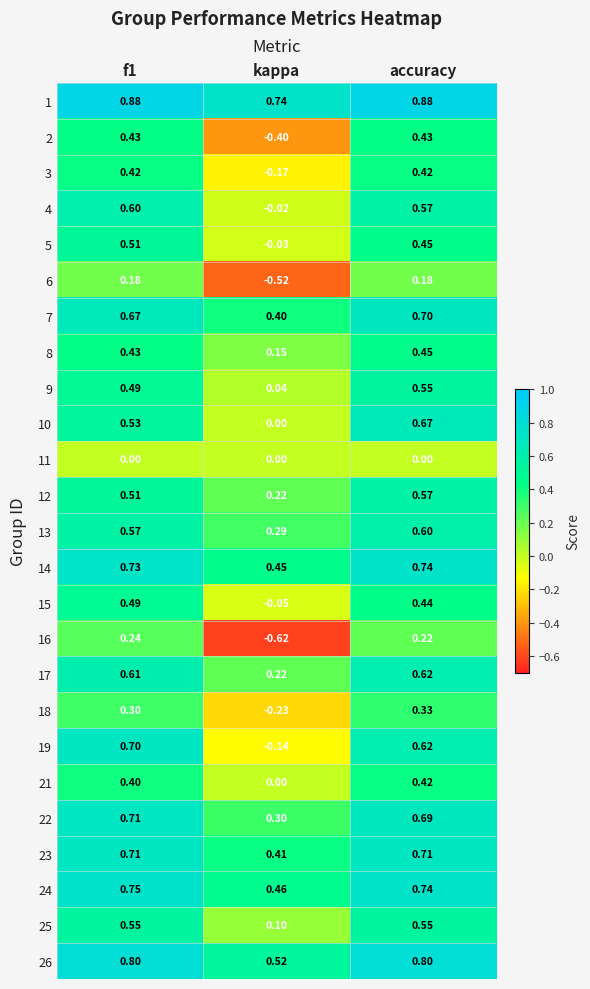

At which category does the chart reach its minimum across all series?

kappa